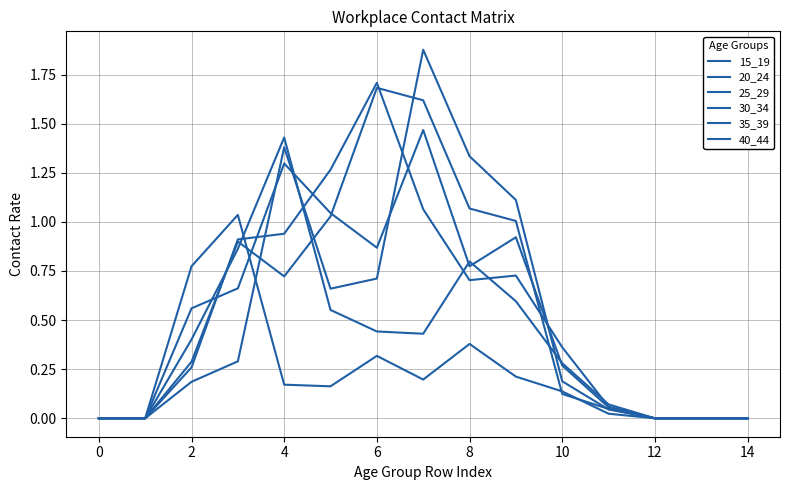

Count the number of categories in the chart.

15